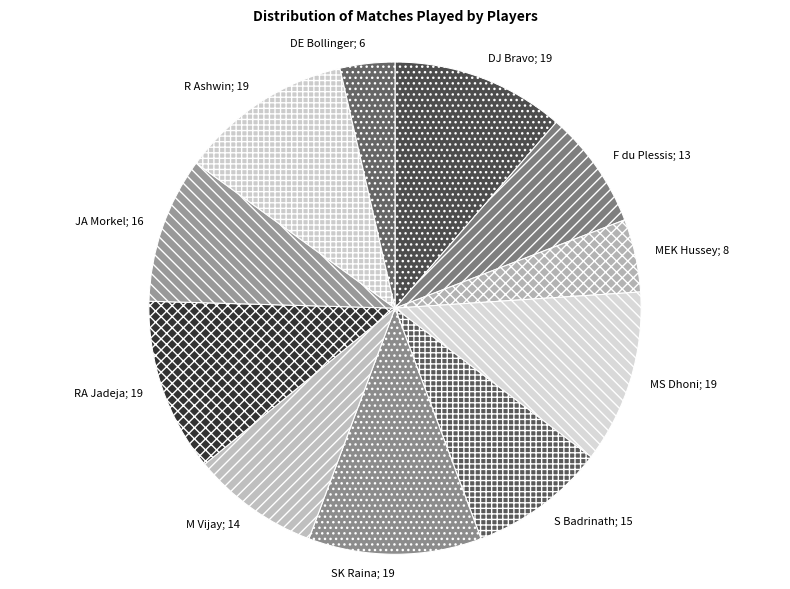

Count the number of slices in the pie.

11